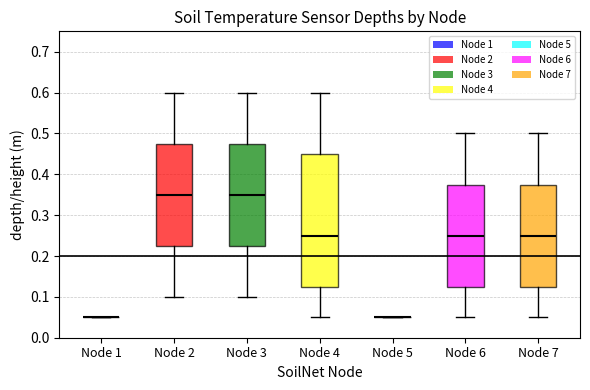

Which box is the tallest, from its lower edge to its upper edge?

Node 4